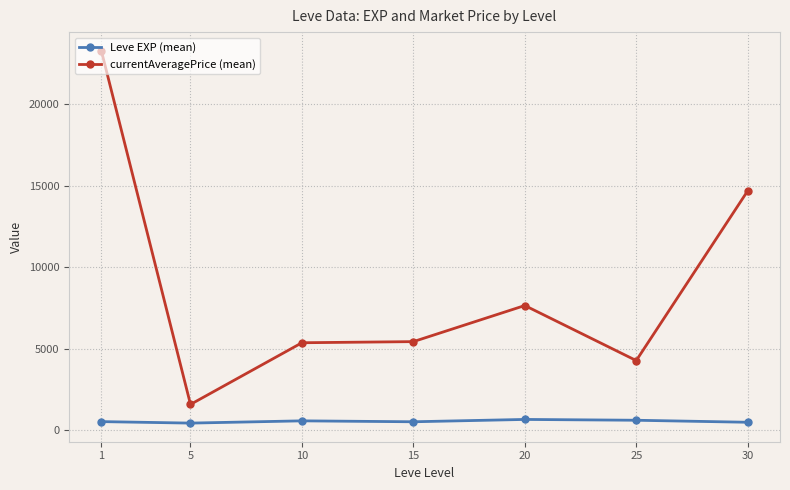

True or false: currentAveragePrice (mean) and Leve EXP (mean) cross at least once.

False